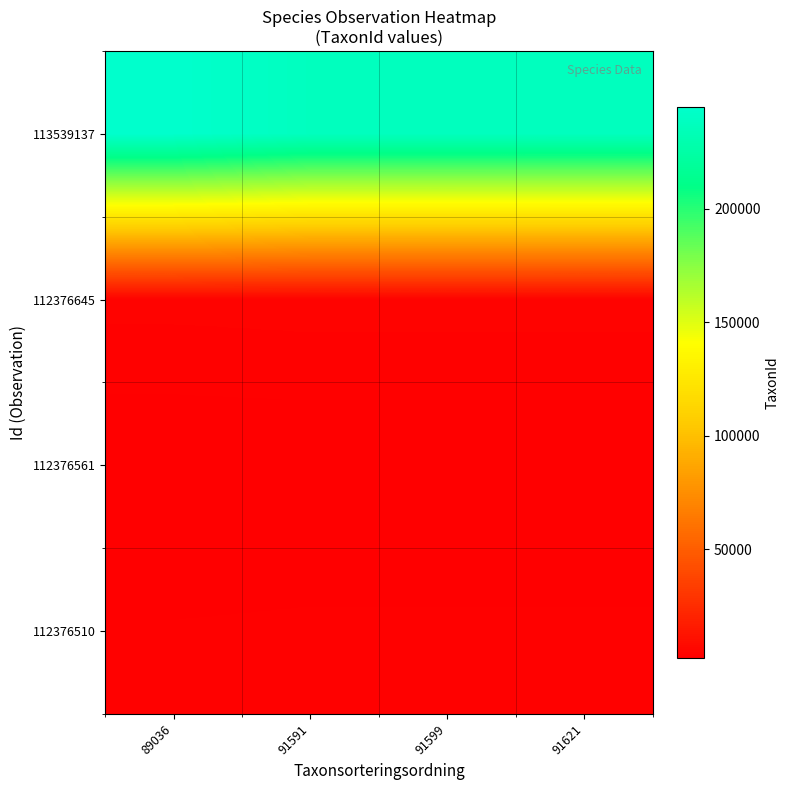

Which has a higher value, 91599 or 89036?

89036